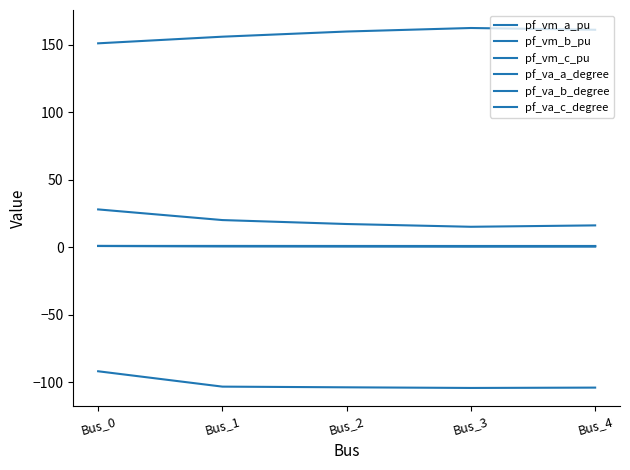

What is the value of the pf_va_b_degree point at the 5th from the left?

-103.8